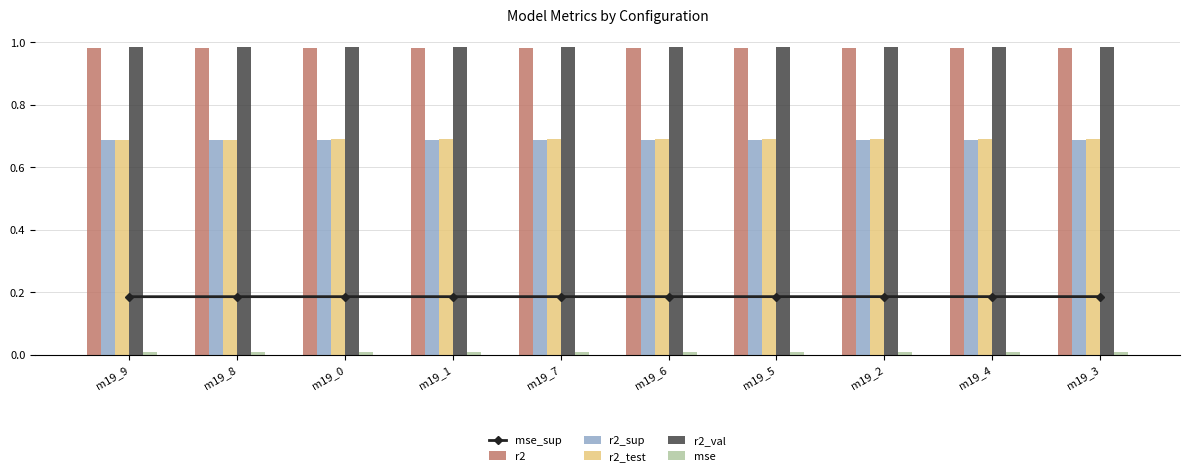

What is the sum of all r2_test values?

6.9